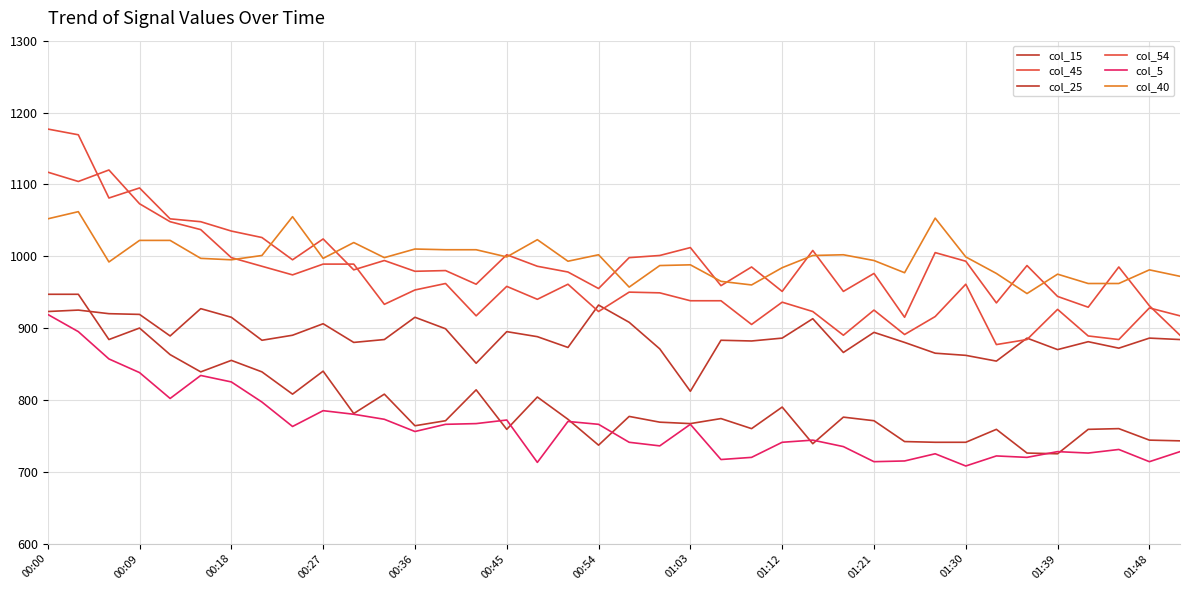

Is this an area chart (filled region under the line)?

No